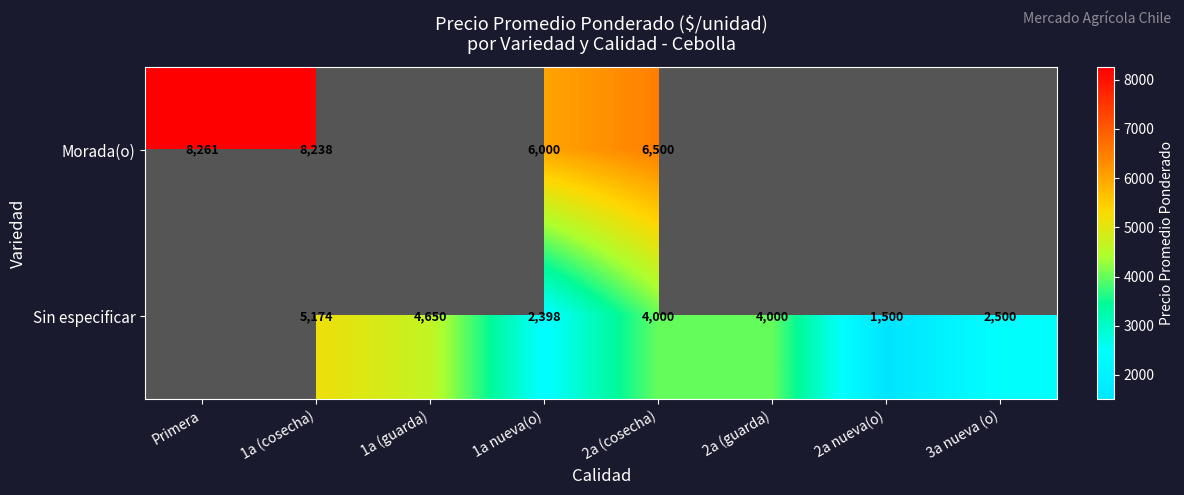

Is the value of Sin especificar at 1a (guarda) greater than the value of Morada(o) at Primera?

No